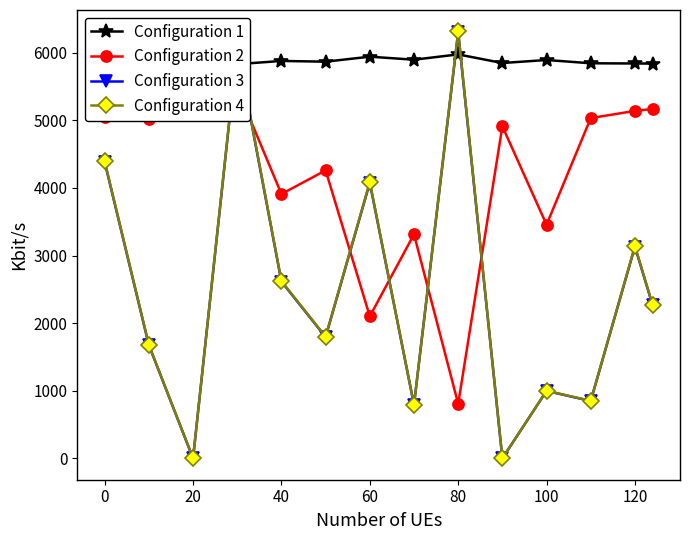

Rank the series by their maximum value, from lowest to highest.

Configuration 2, Configuration 1, Configuration 3, Configuration 4